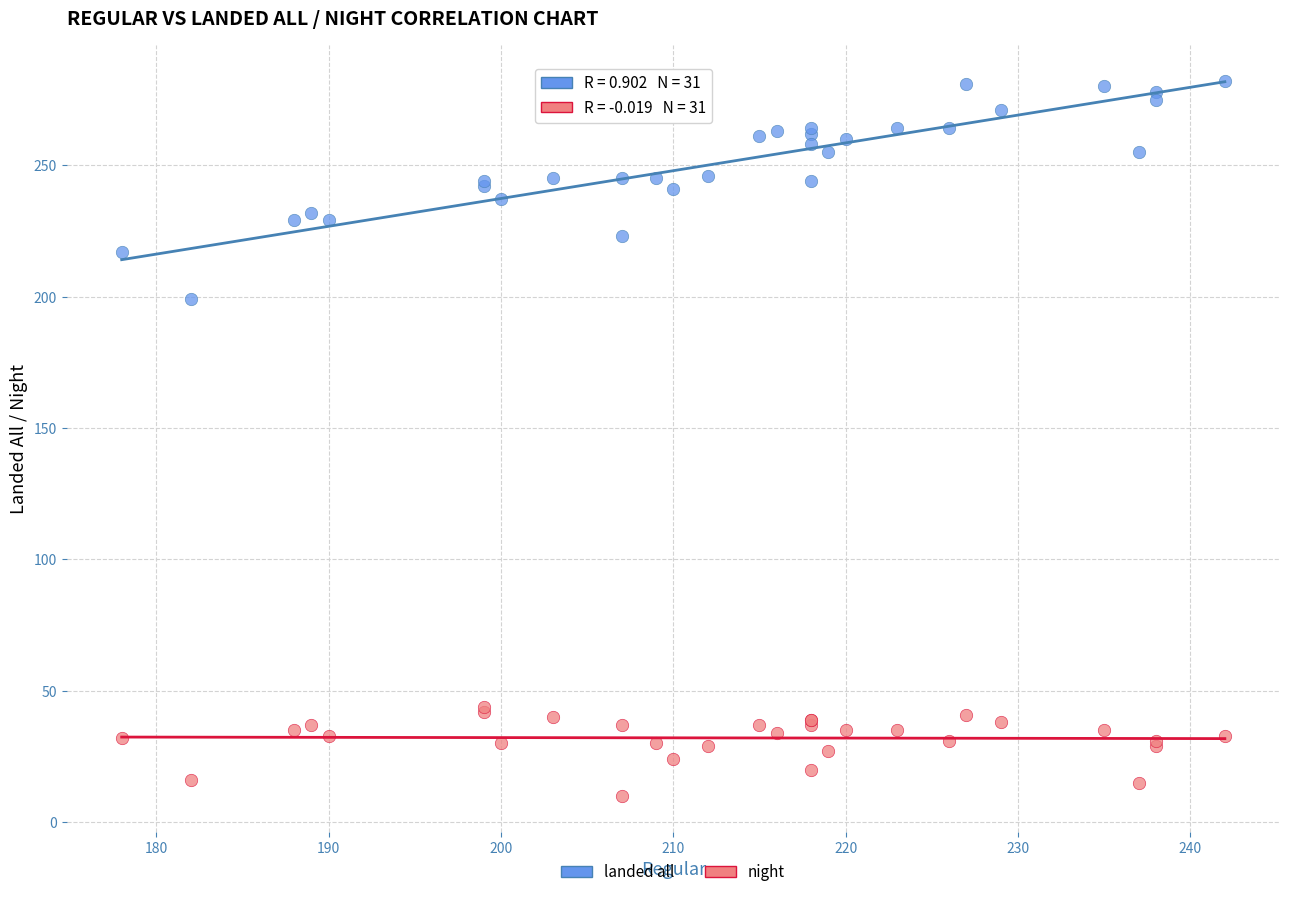

Across all series, what Y value is closest to 146?

199